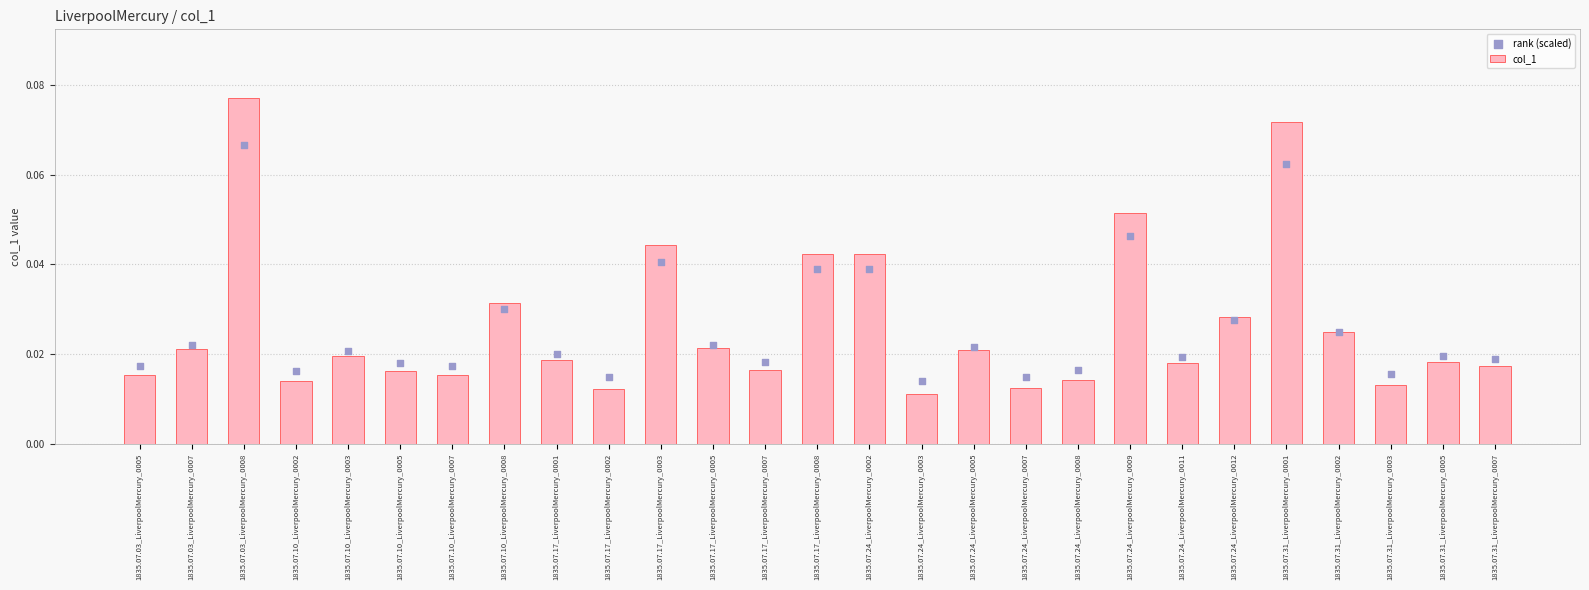

Which series has the widest spread of Y values?

col_1